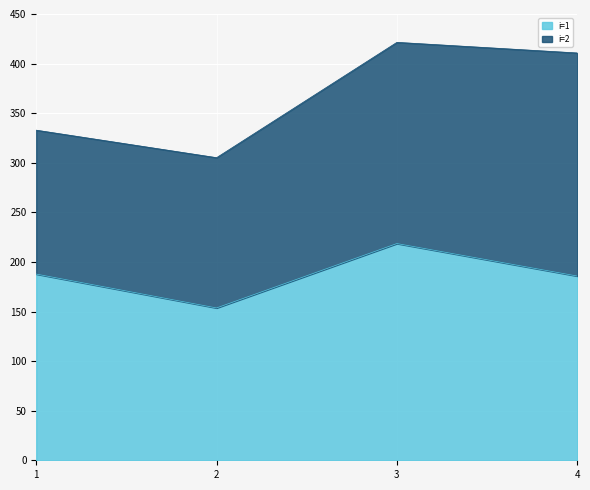

Reading right to left, extract all data points from this chart.

185.8	218.5	153.6	187.8